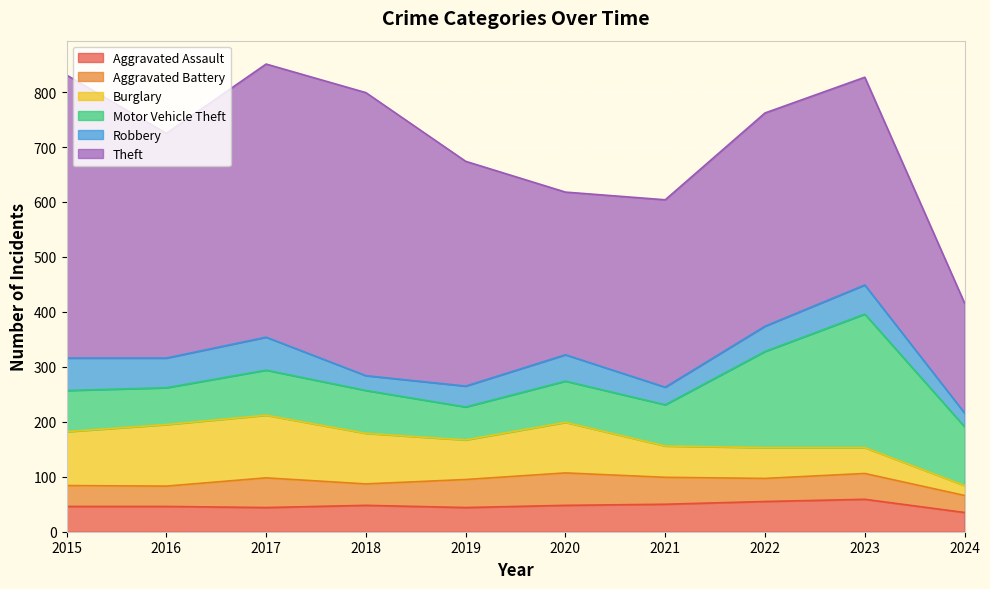

True or false: Aggravated Assault and Motor Vehicle Theft cross at least once.

False